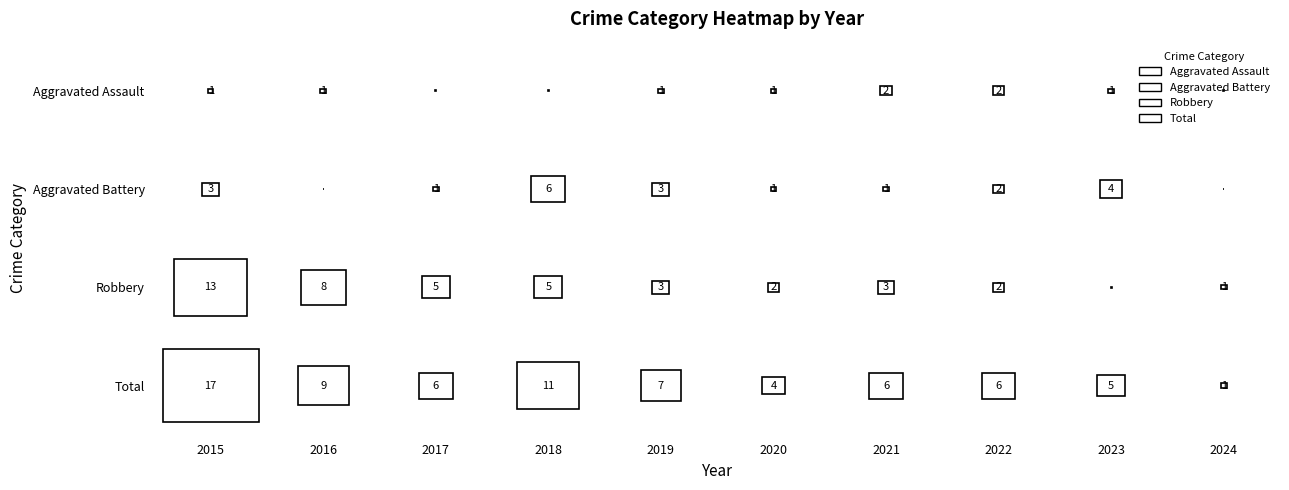

At which category does the chart reach its minimum across all series?

2017